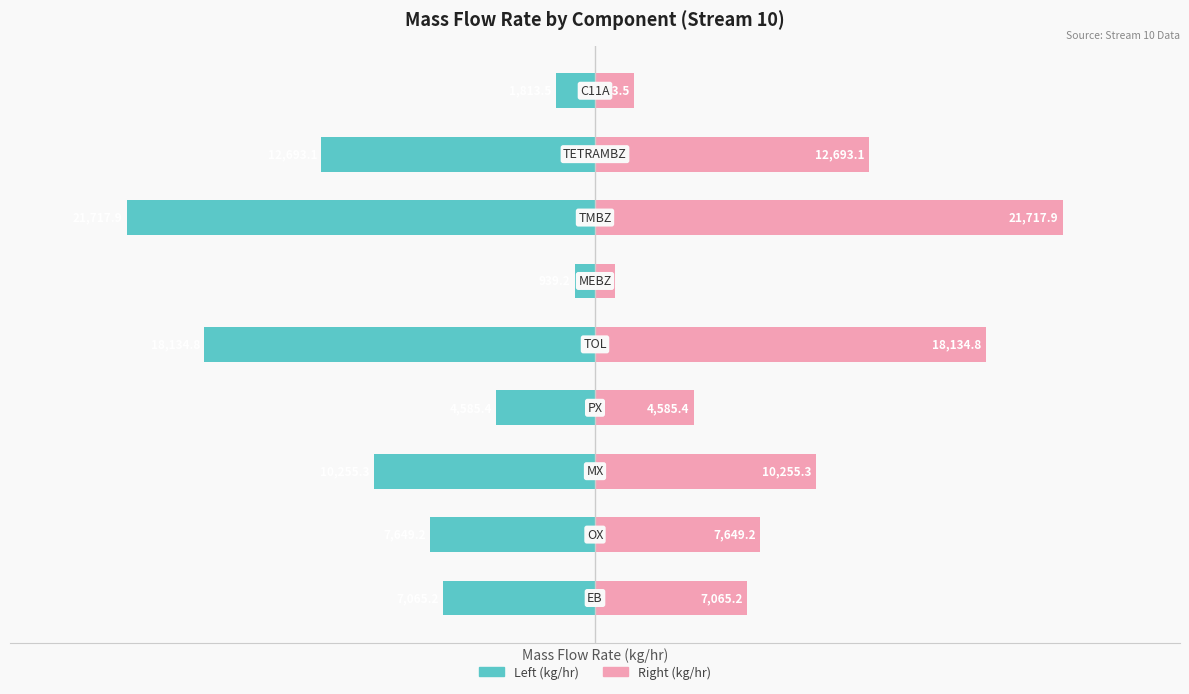

How many bars are there in total?

18